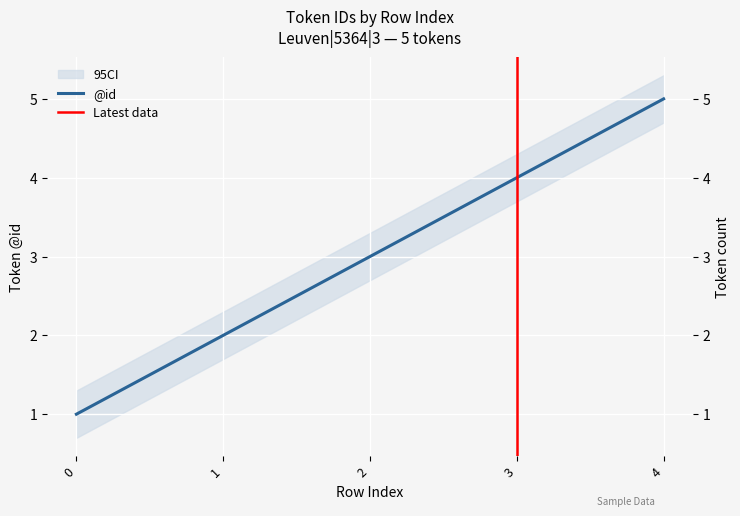

Reading right to left, what are all the values shown in this chart?

5	4	3	2	1